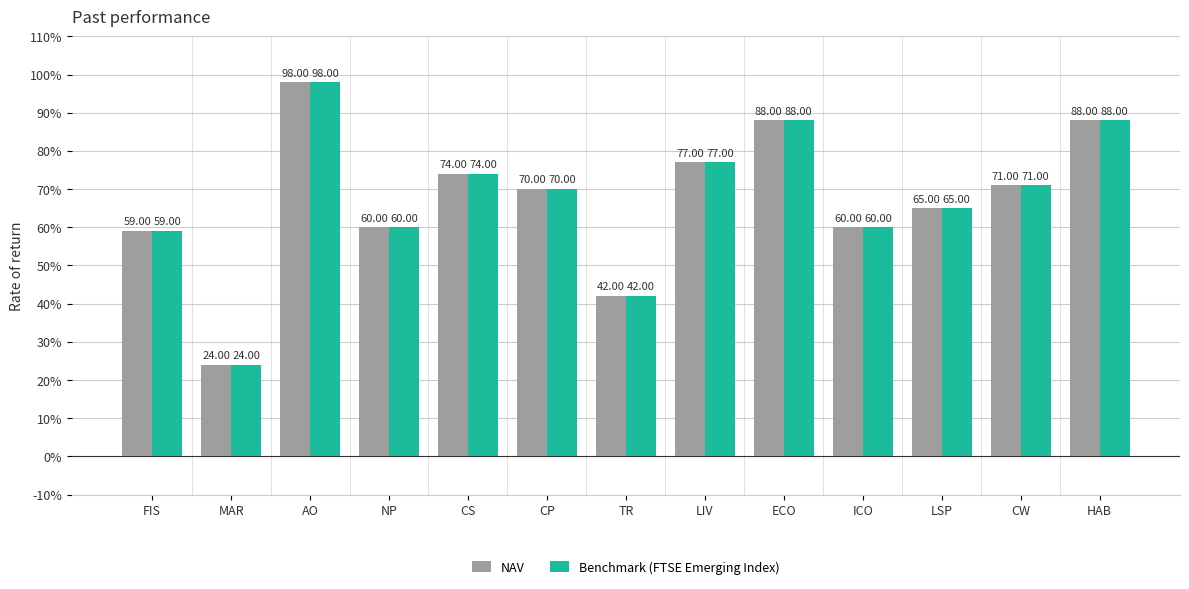

Reading left to right, extract all data points from this chart.

NAV: FIS=59	MAR=24	AO=98	NP=60	CS=74	CP=70	TR=42	LIV=77	ECO=88	ICO=60	LSP=65	CW=71	HAB=88
Benchmark (FTSE Emerging Index): FIS=59	MAR=24	AO=98	NP=60	CS=74	CP=70	TR=42	LIV=77	ECO=88	ICO=60	LSP=65	CW=71	HAB=88